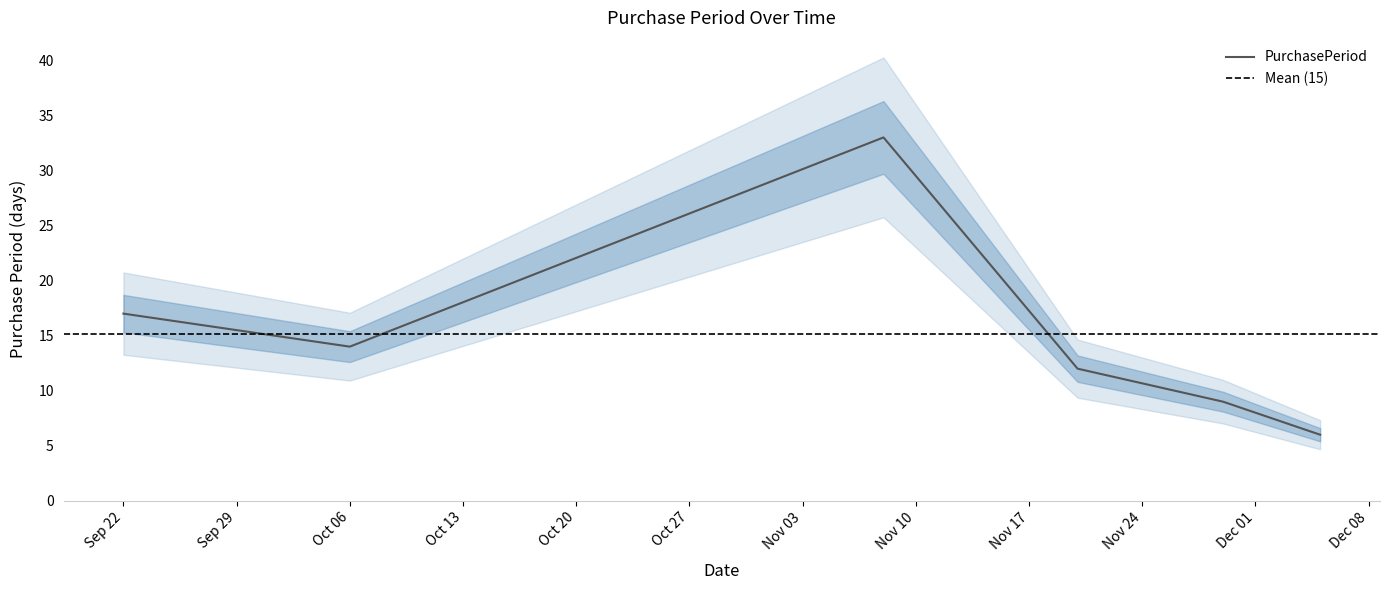

What is the highest value of the PurchasePeriod series?

33